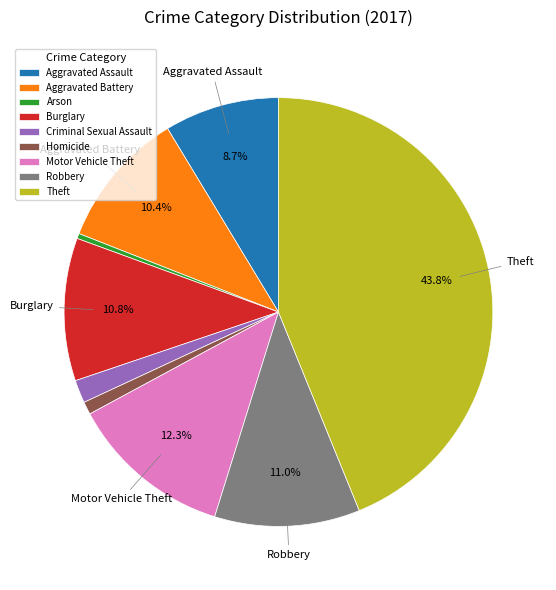

Is there a majority slice in this chart?

No